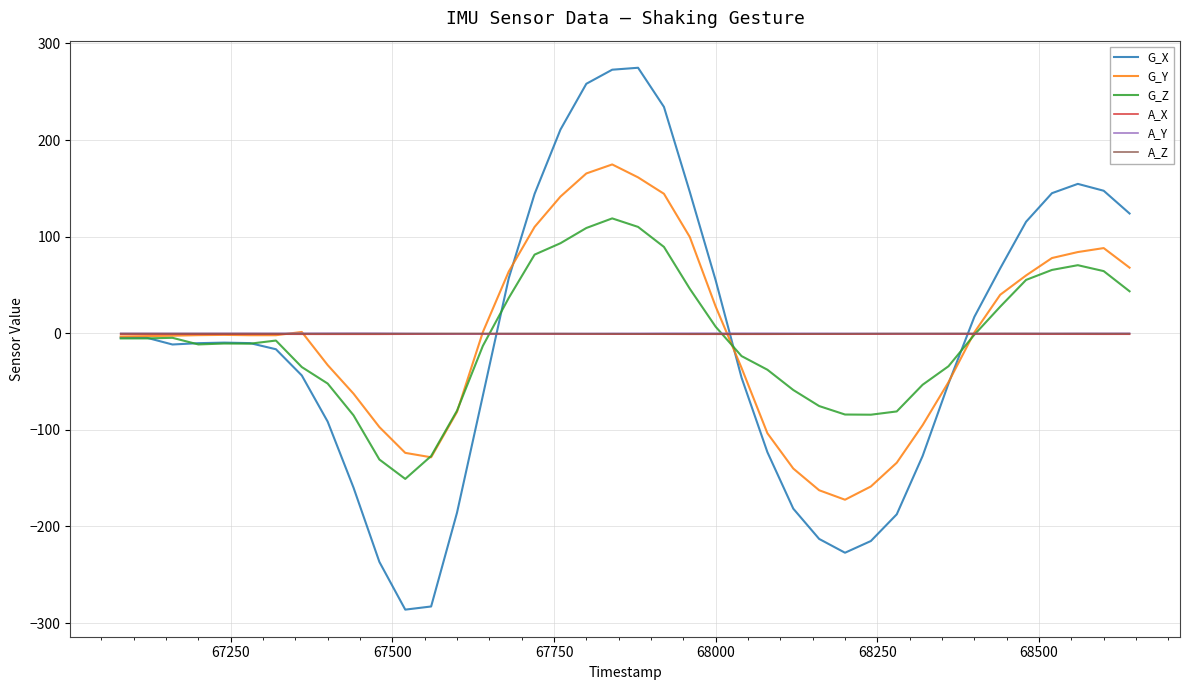

Which series has the widest spread of values?

G_X